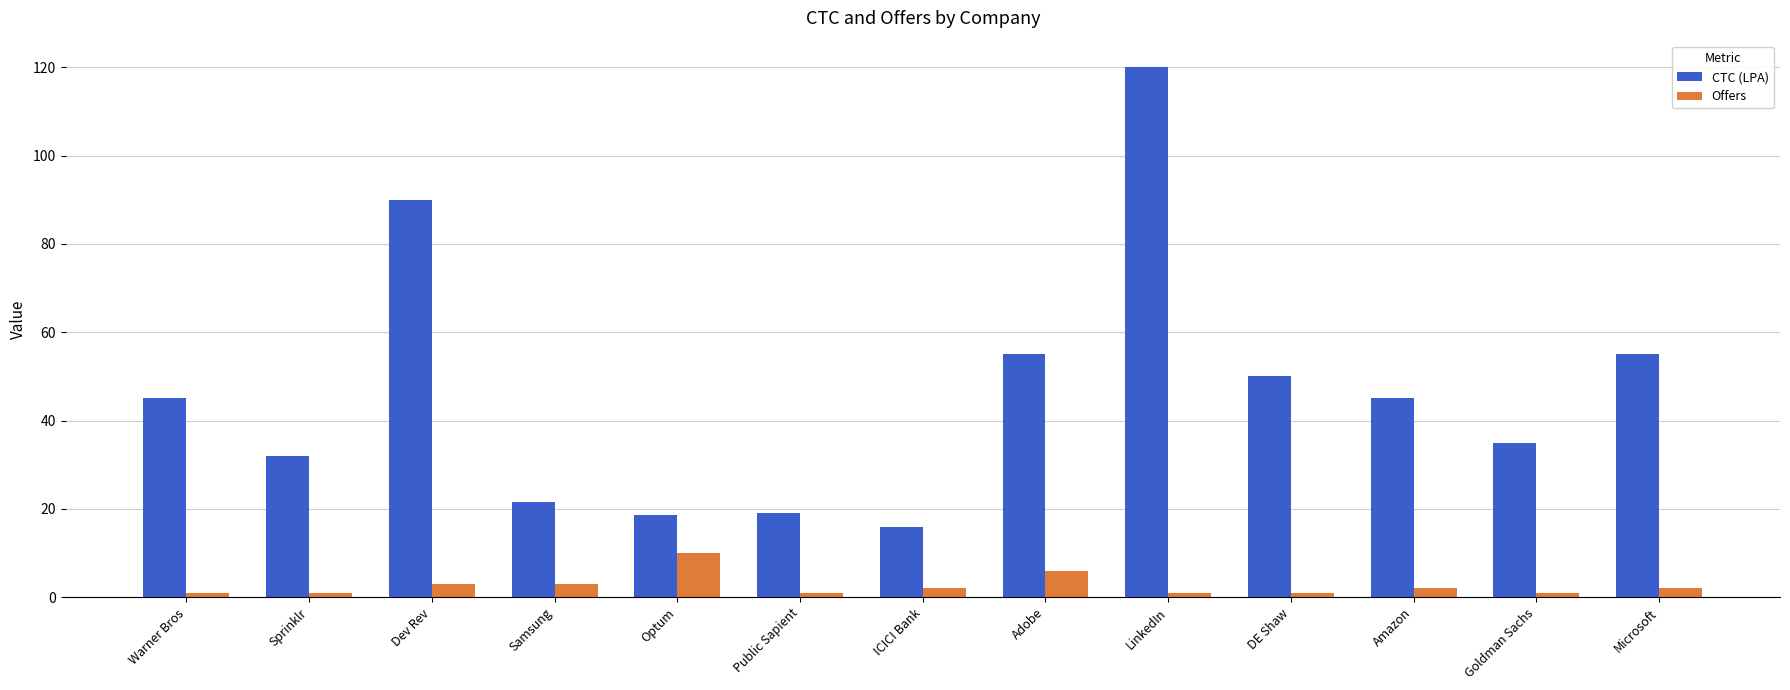

Where does the Offers series first go above 2?

Dev Rev